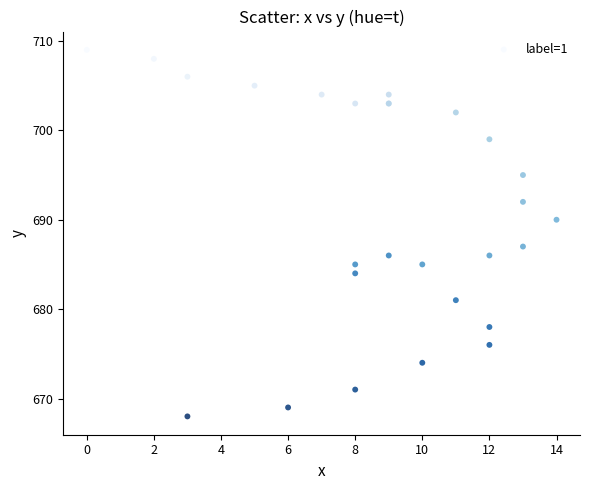

What Y value in the scatter plot is closest to 688?

687